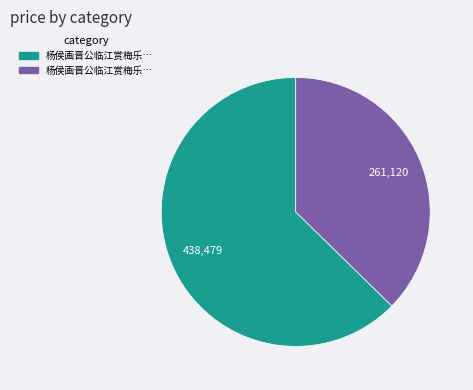

Does any single category account for the majority?

Yes